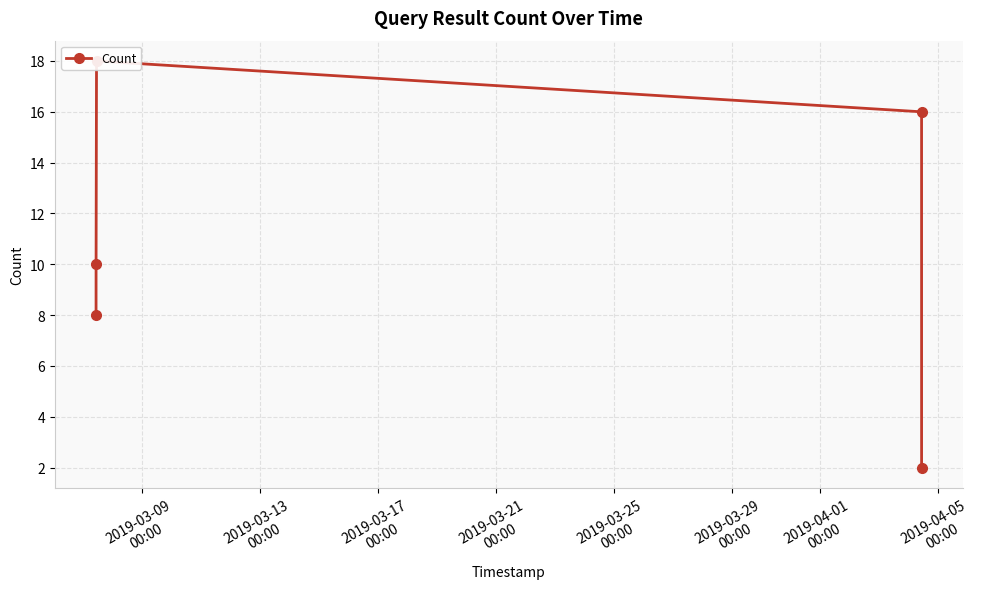

What is the difference between the maximum and minimum values?

16